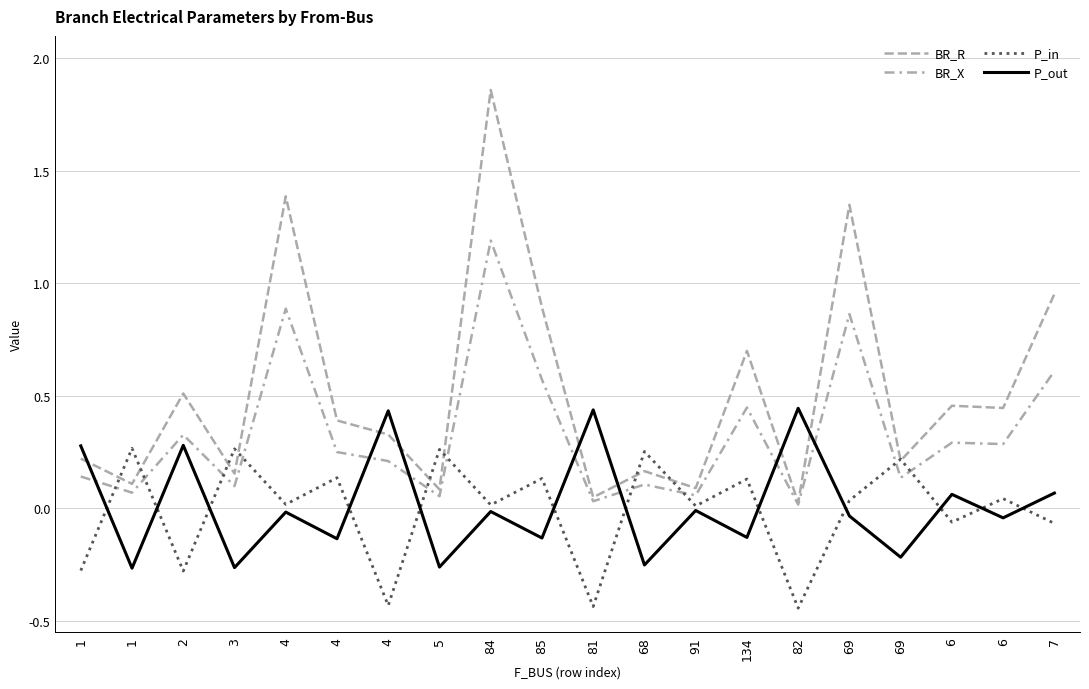

Does the chart display data point markers on the line(s)?

No